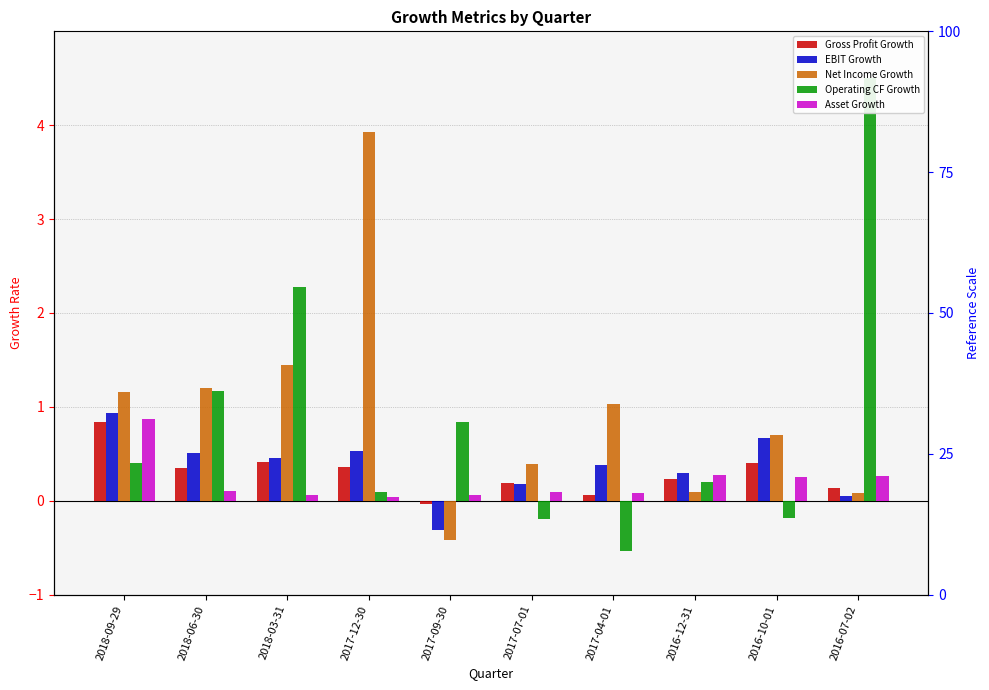

At which category does the chart reach its peak across all series?

2016-07-02